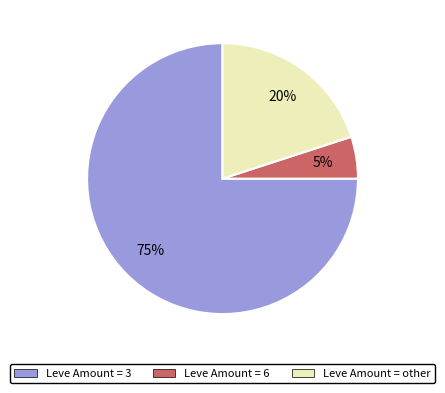

Does any single category account for the majority?

Yes